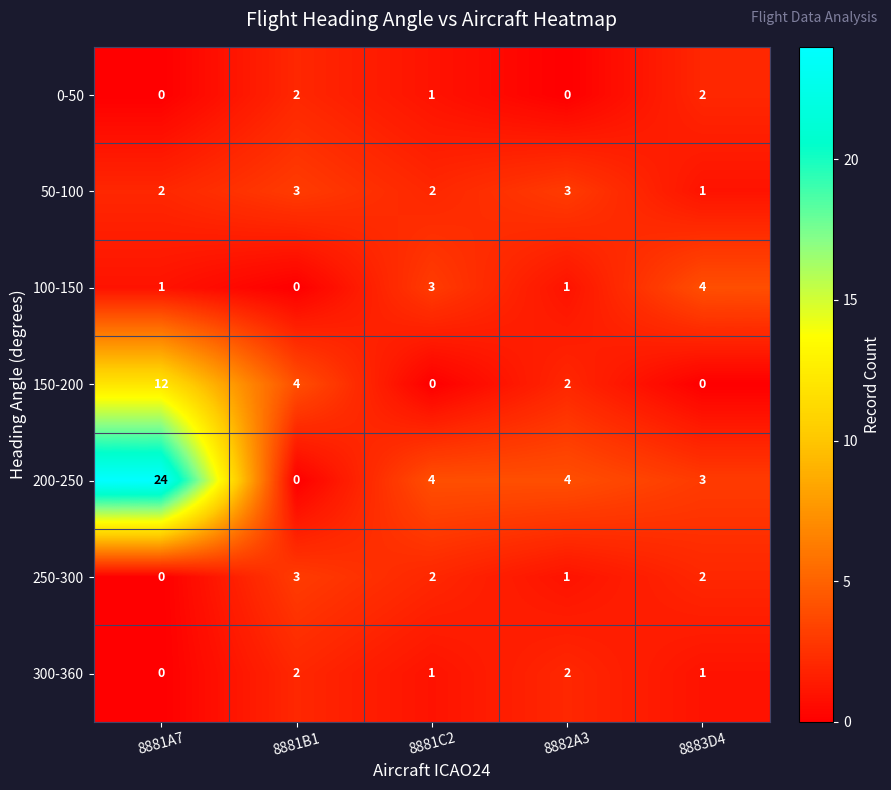

What is the highest value of the 200-250 series?

24